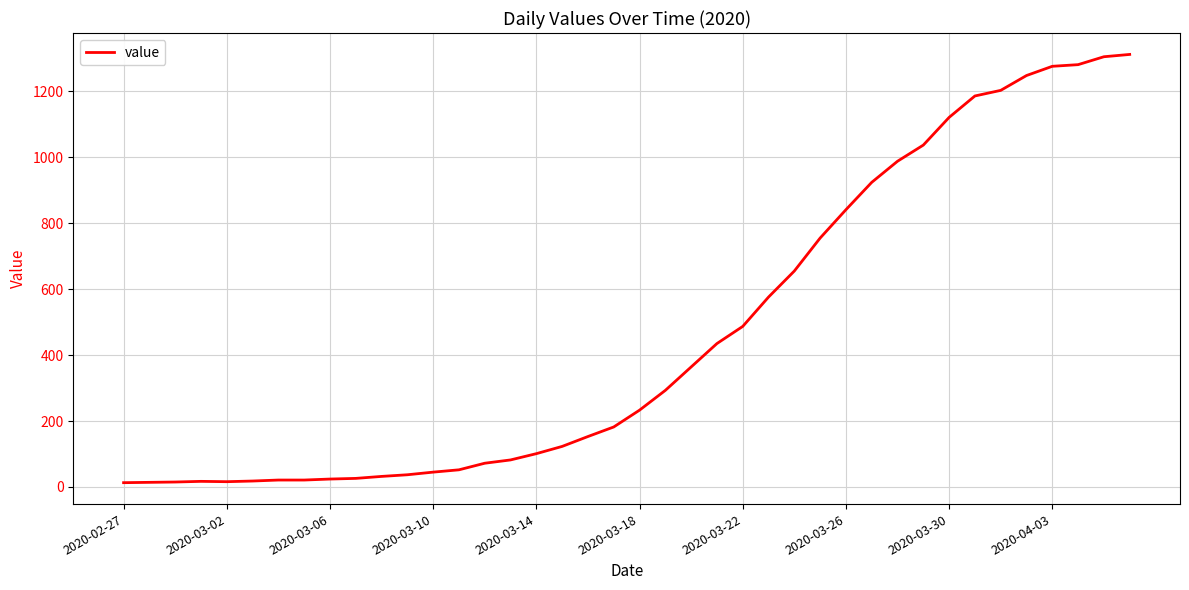

What is the greatest value displayed?

1312